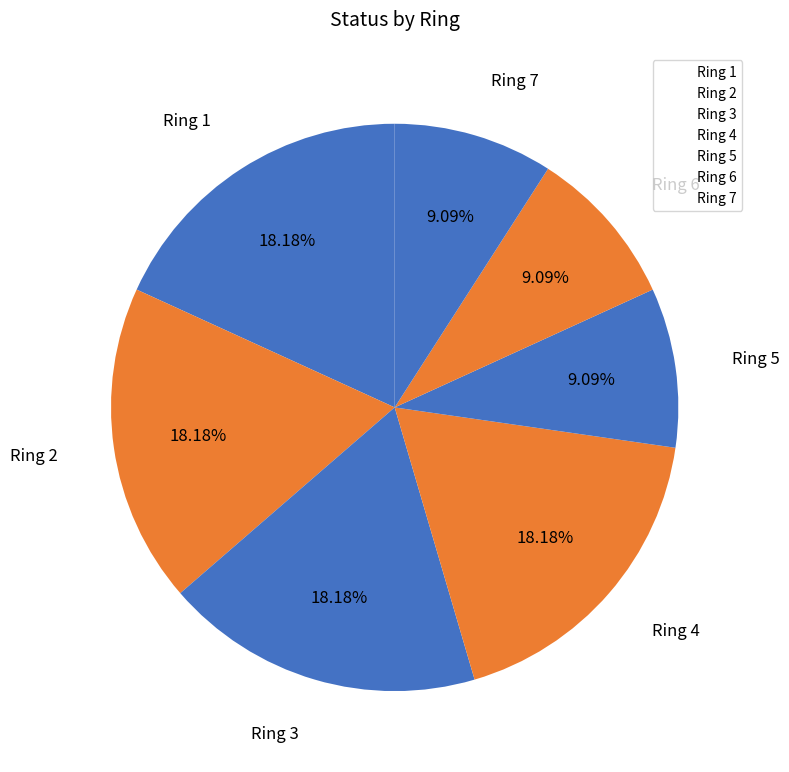

True or false: Ring 7 accounts for 19% of the total.

False